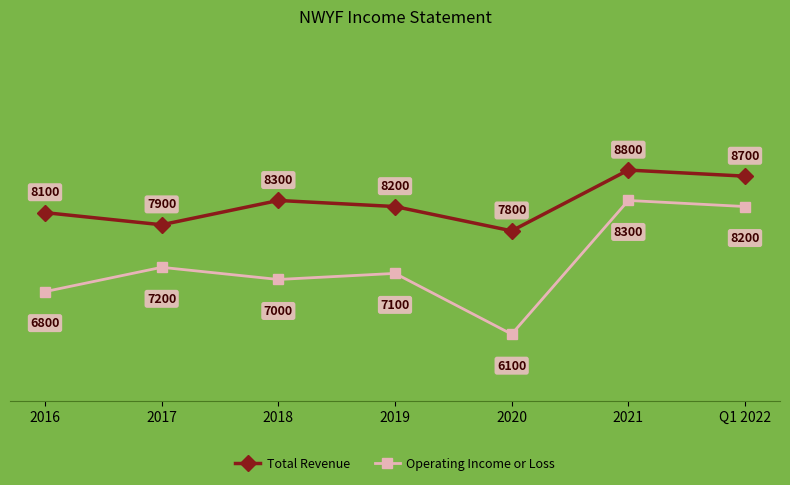

Count the number of data series in this chart.

2